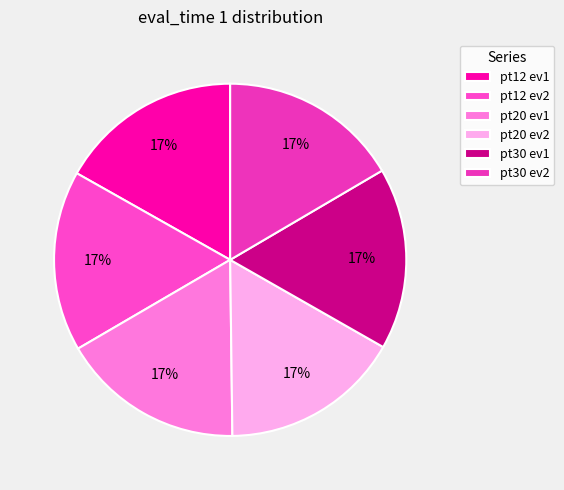

Rank the categories by value from highest to lowest.

pred_time 12: event_1, pred_time 20: event_1, pred_time 30: event_1, pred_time 12: event_2, pred_time 20: event_2, pred_time 30: event_2